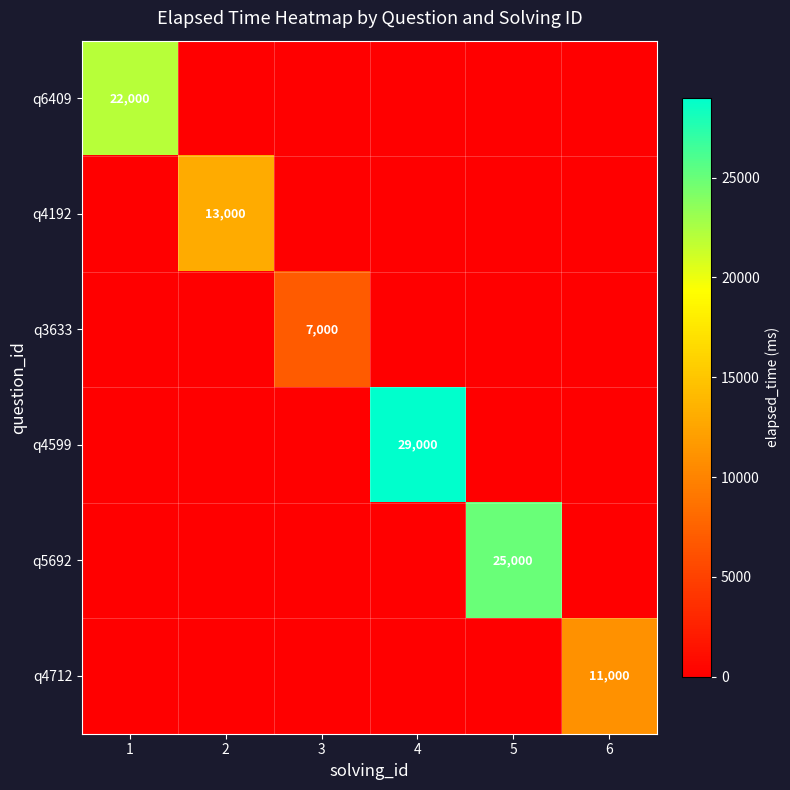

The q4599 series shows 15096 at 4. True or false?

False